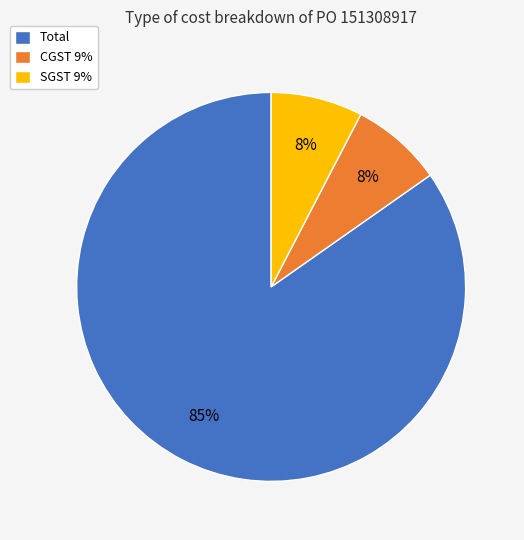

Is it true that CGST 9% is 8% of the pie?

True